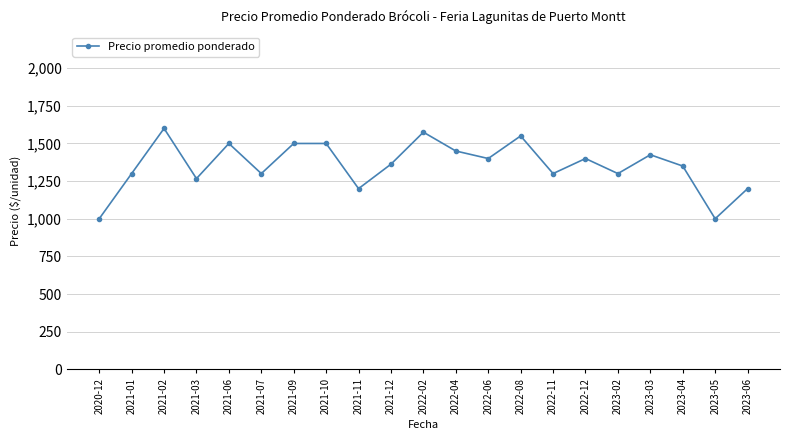

What is the average value?

1356.2